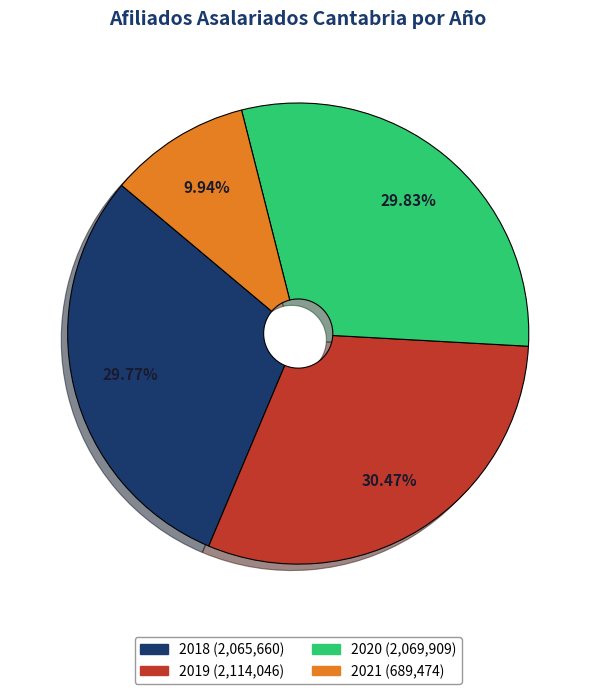

Does 2018 represent more than half of the total?

No